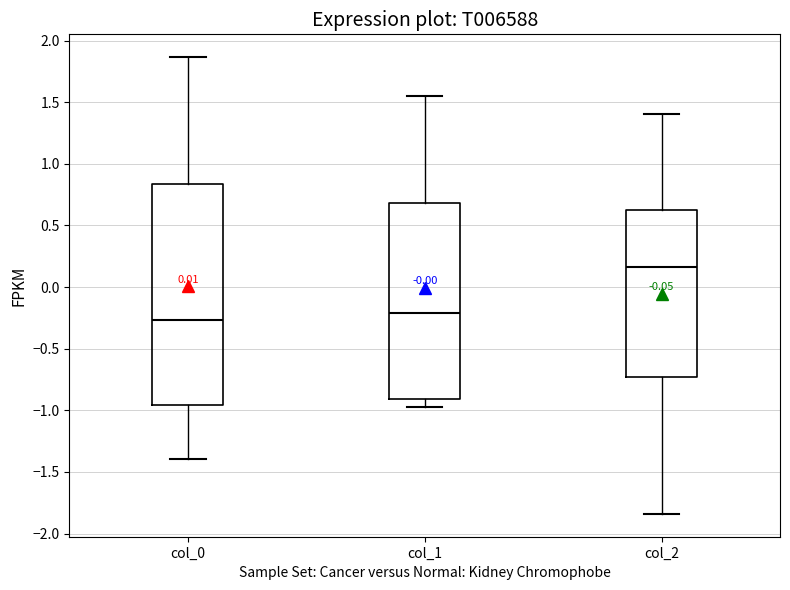

Where does the lower whisker of the box for col_0 end on the y-axis? The values are not printed on the chart, so give them approximately, as read against the axis.

-1.40